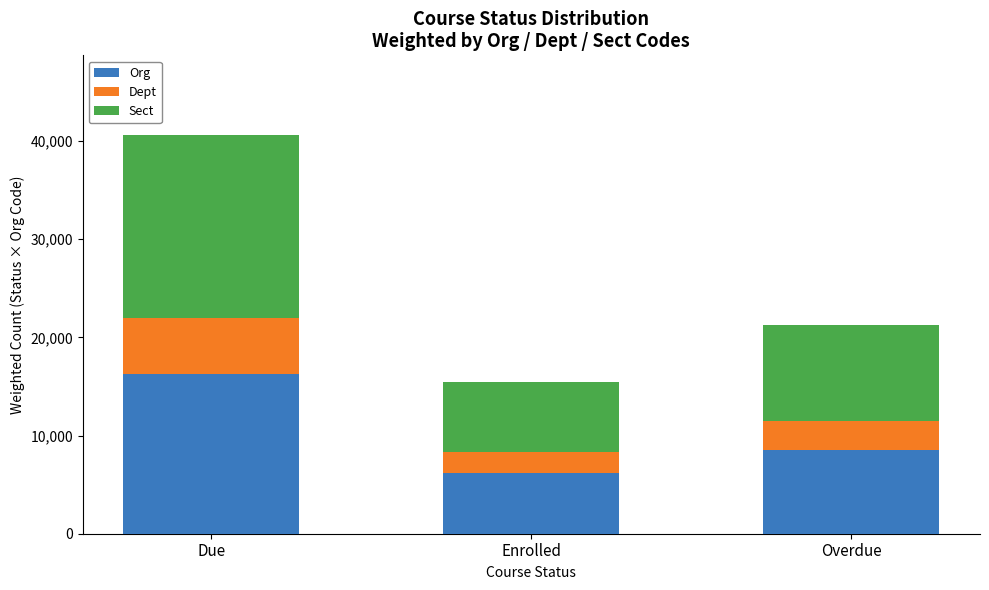

What is the total value across all series at Enrolled?

15464